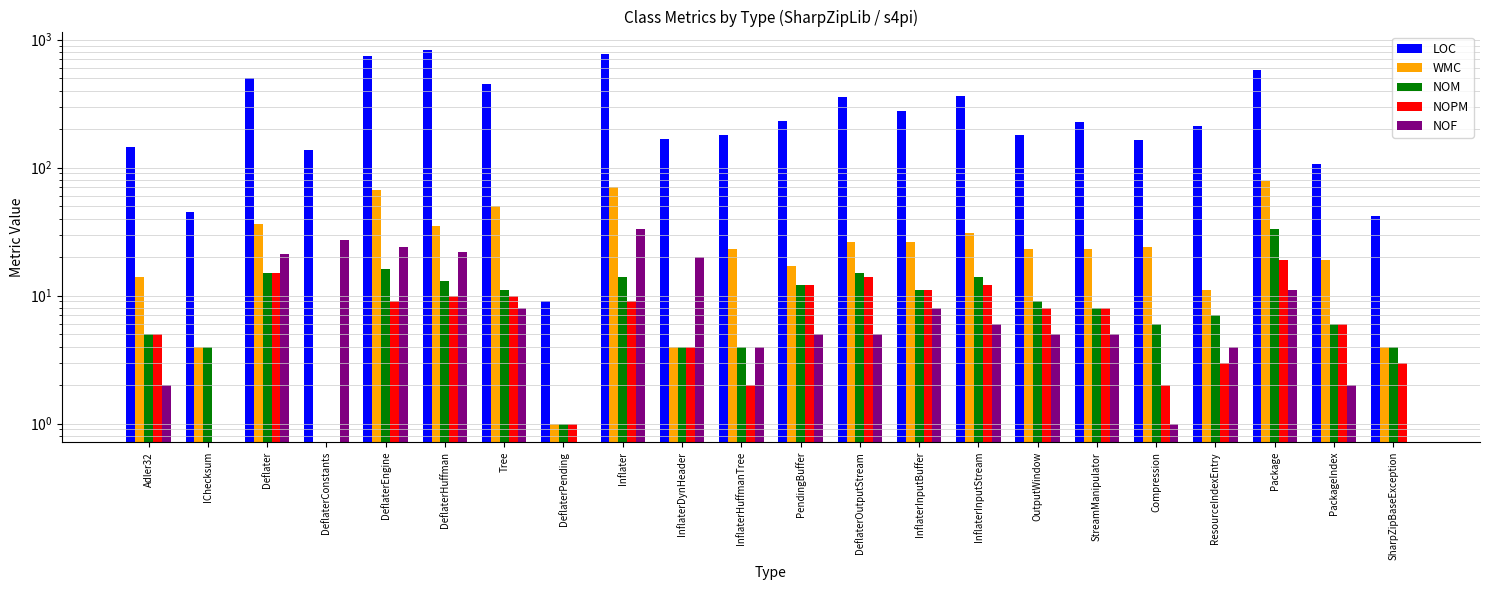

Reading left to right, list all the values displayed in this chart.

LOC: 144	45	500	137	745	827	450	9	775	167	179	230	354	278	362	180	229	164	211	581	106	42
WMC: 14	4	36	0	67	35	50	1	71	4	23	17	26	26	31	23	23	24	11	78	19	4
NOM: 5	4	15	0	16	13	11	1	14	4	4	12	15	11	14	9	8	6	7	33	6	4
NOPM: 5	0	15	0	9	10	10	1	9	4	2	12	14	11	12	8	8	2	3	19	6	3
NOF: 2	0	21	27	24	22	8	0	33	20	4	5	5	8	6	5	5	1	4	11	2	0